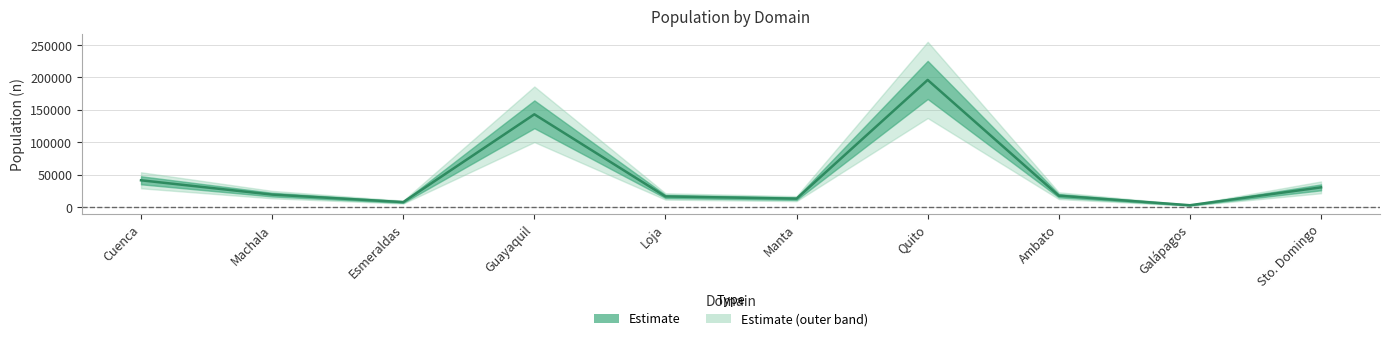

What is the ratio of the value at Guayaquil to the value at Manta?

11.1